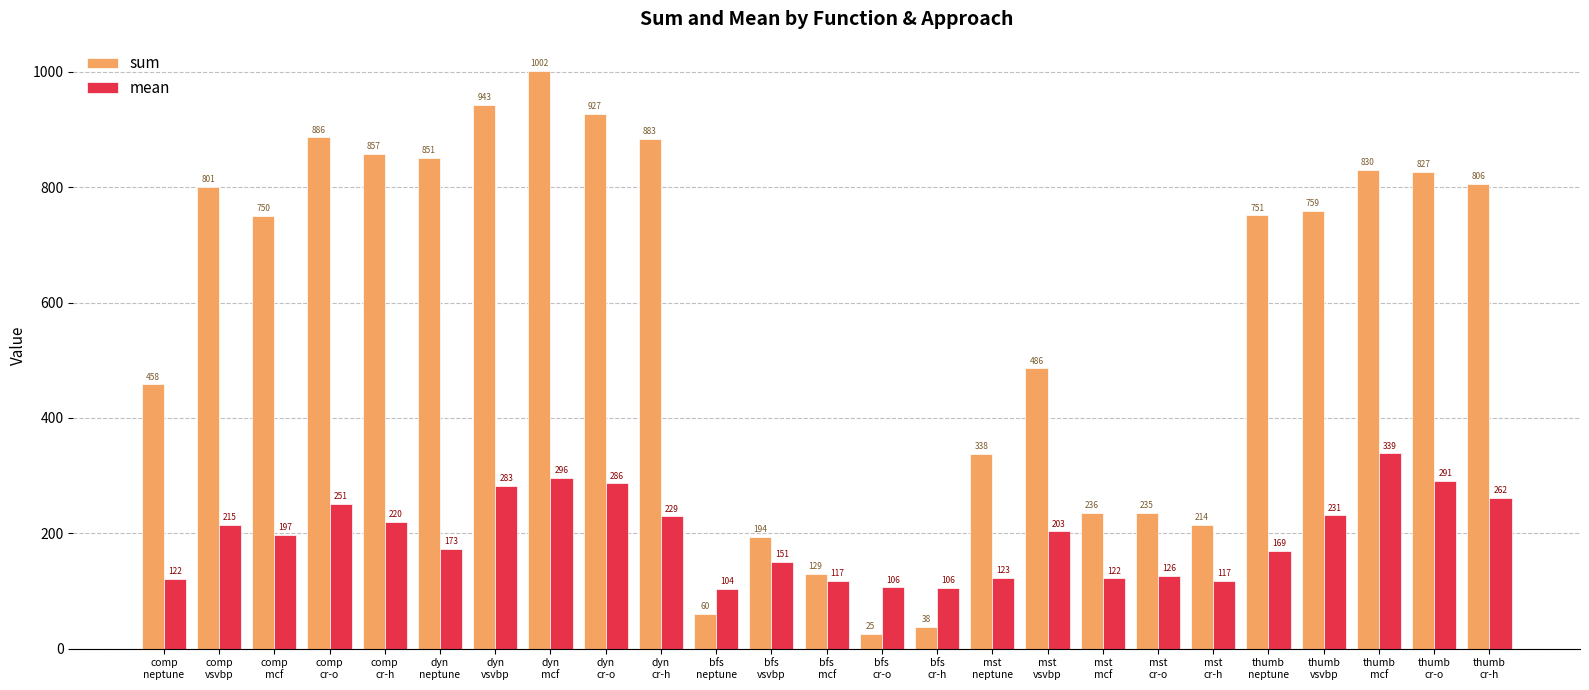

What is the maximum value for mean?

338.6